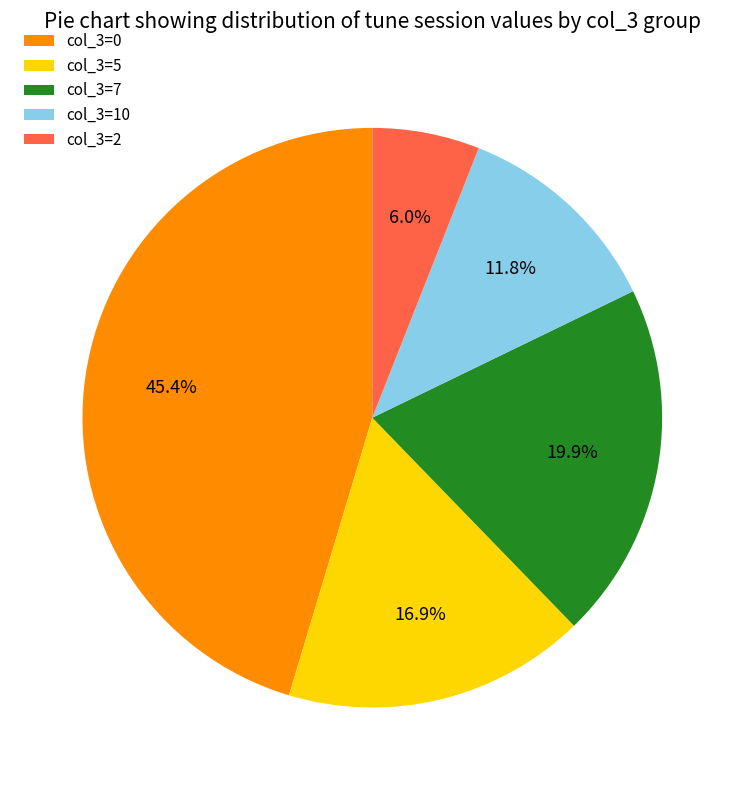

Does col_3=5 account for over 50% of the chart?

No